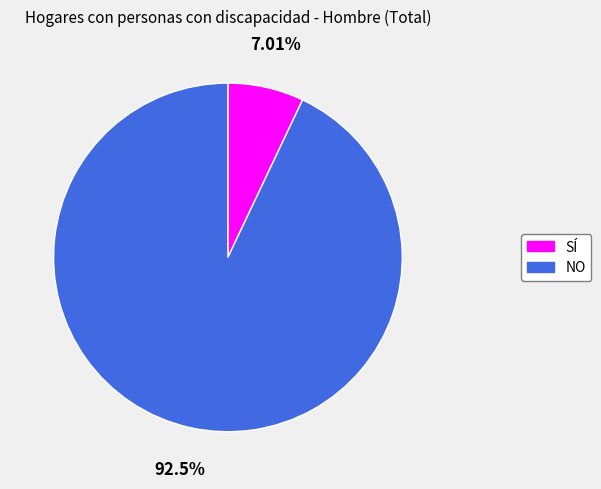

Combined, what portion of the pie is NO (Hombre) and SÍ (Hombre)?

100.0%